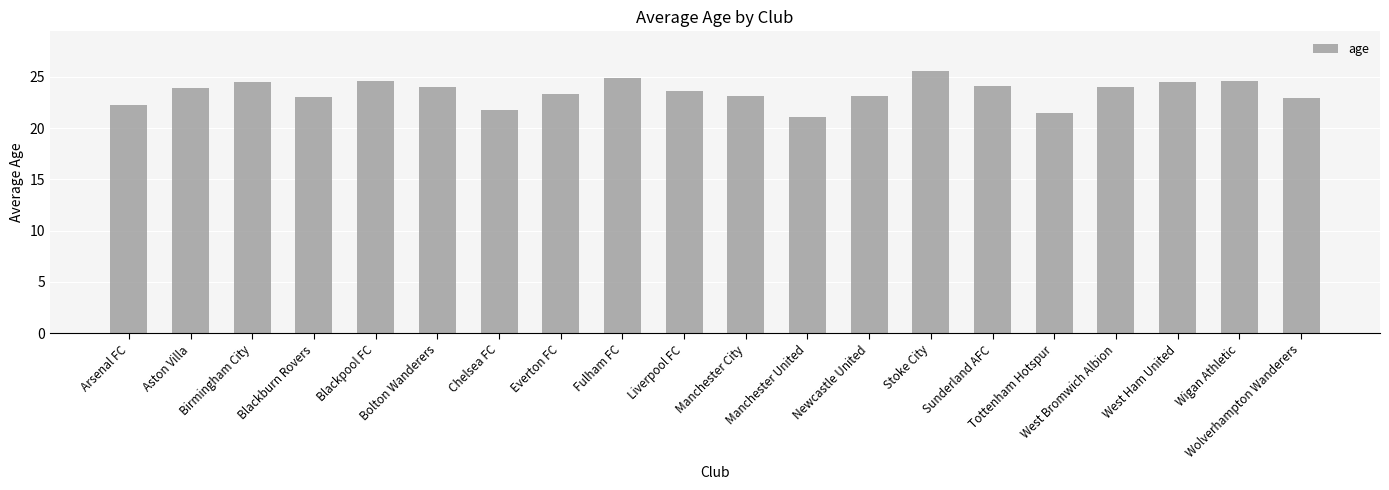

What is the value of the 5th bar from the left?

24.6